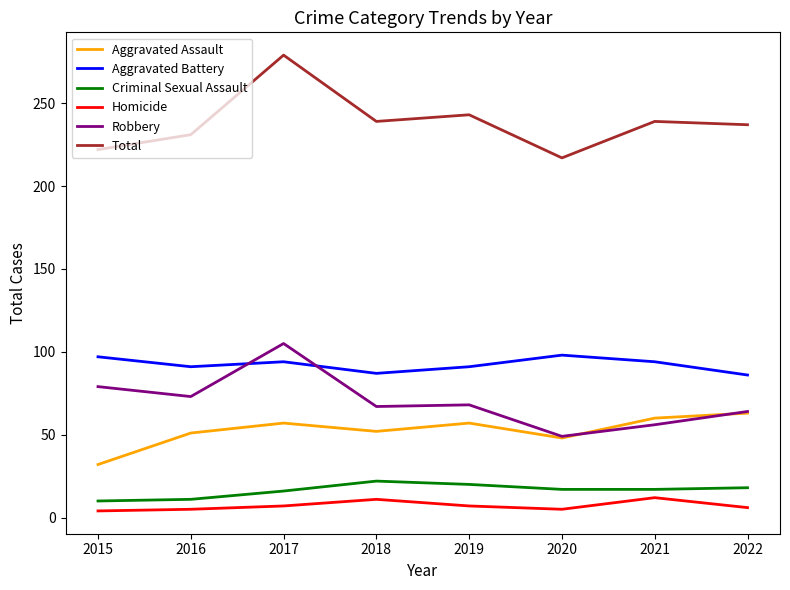

Count the number of categories in the chart.

8